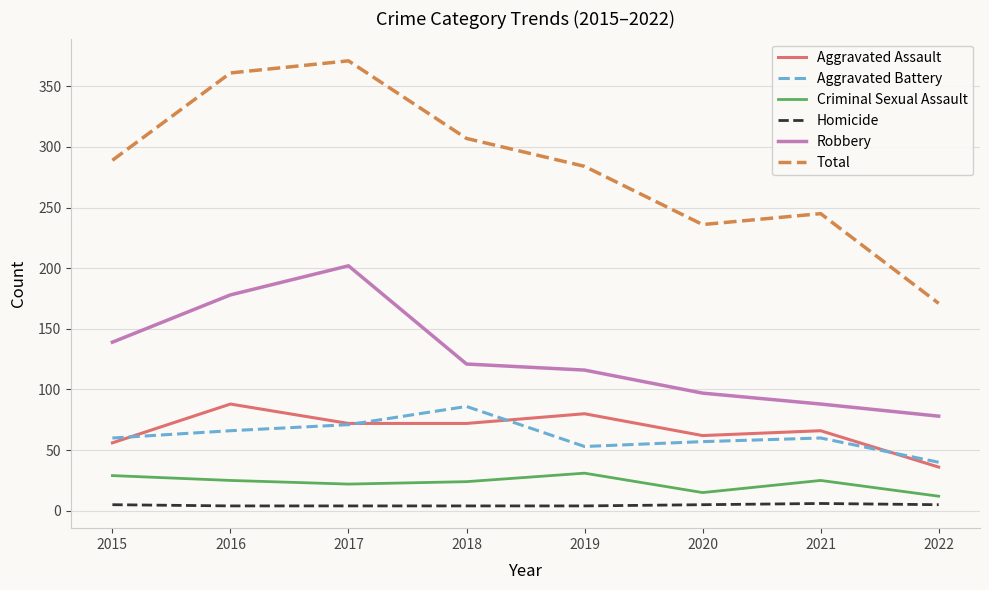

Where is Aggravated Assault nearest to the value 62?

2020